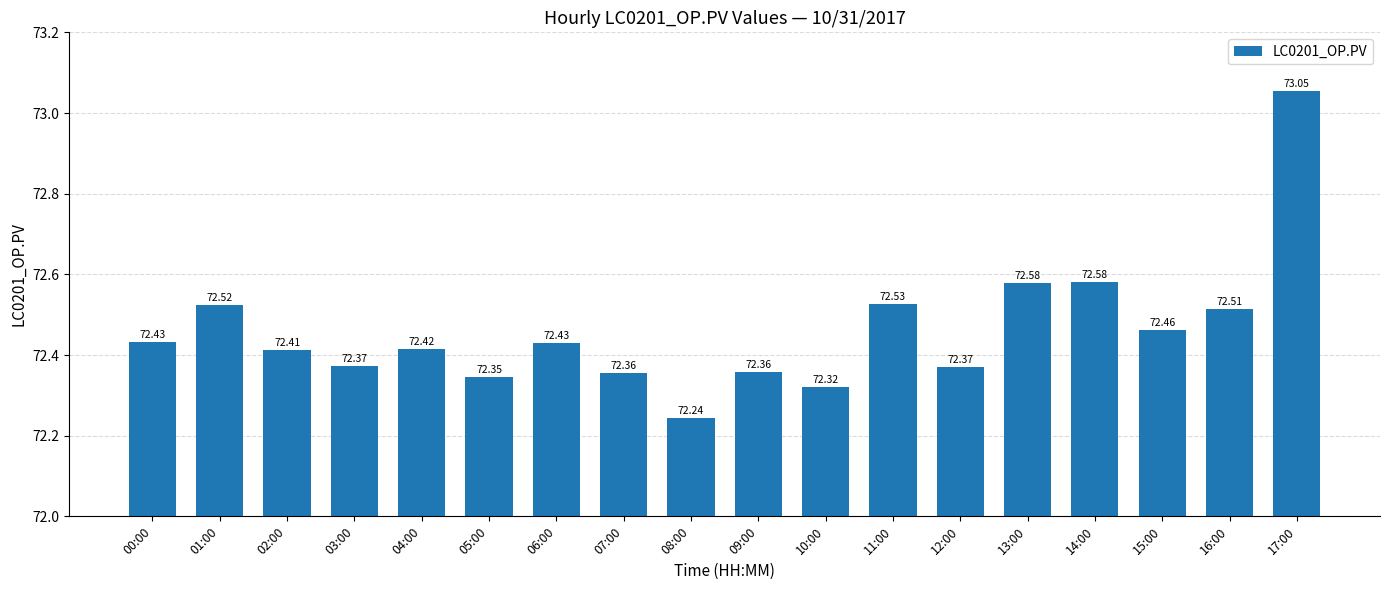

What is the difference between the maximum and minimum values?

0.8